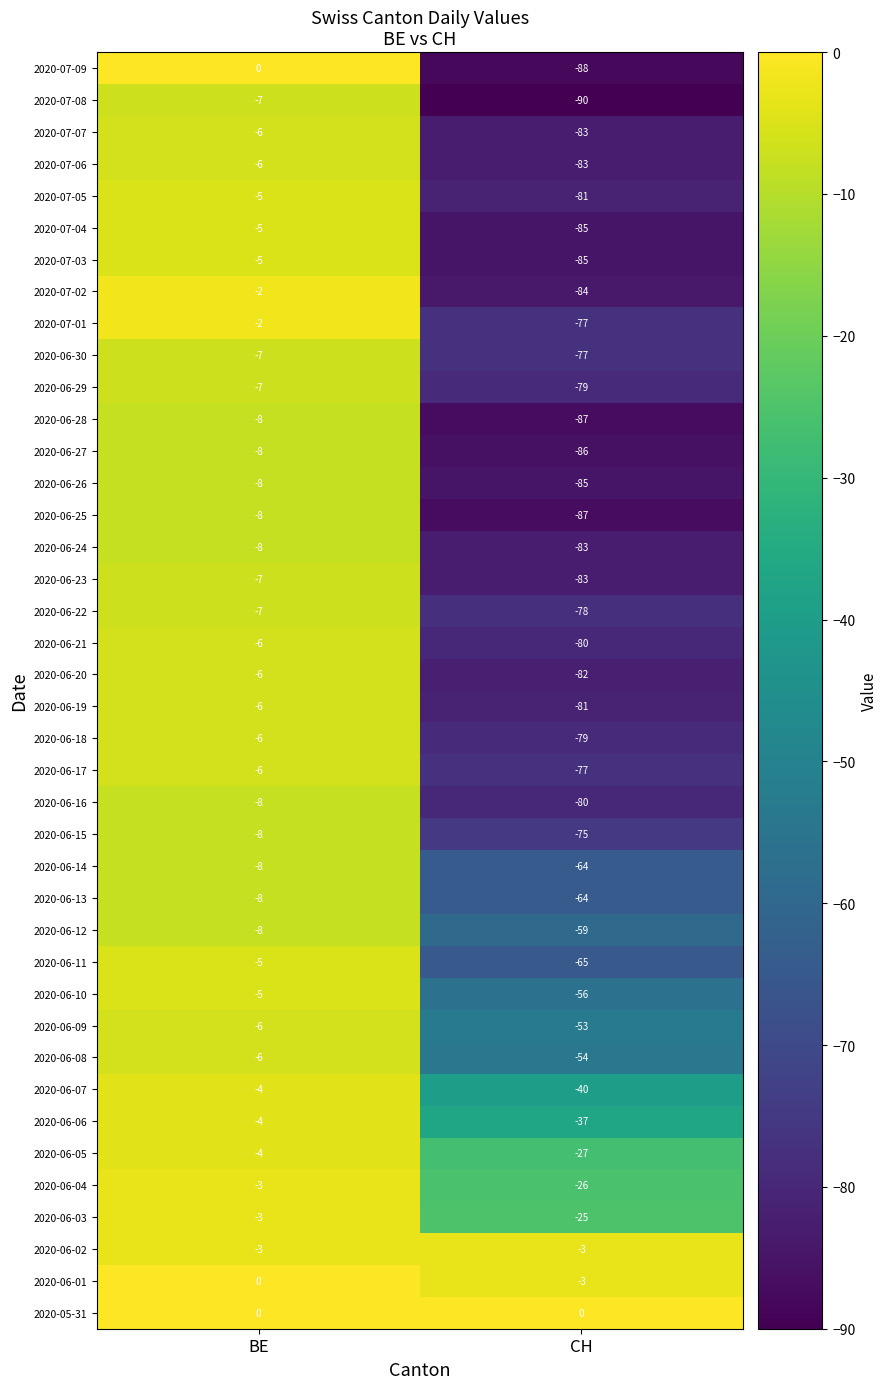

Rank the categories by 2020-06-04 value from highest to lowest.

BE, CH